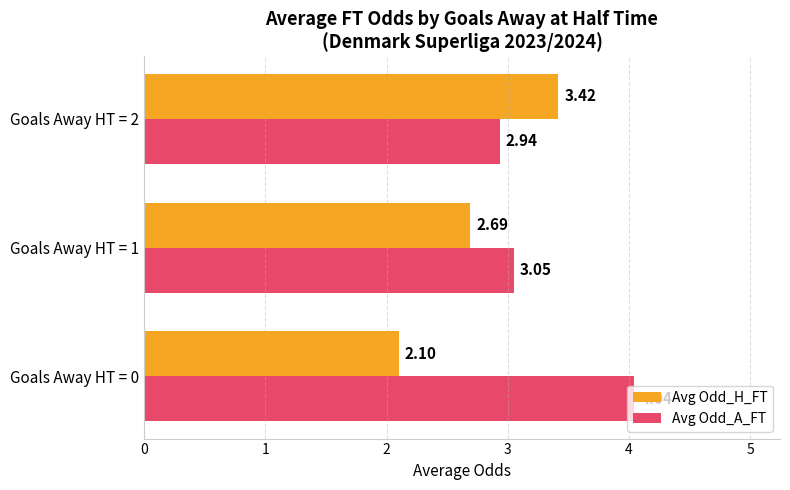

Which series has the largest range (max minus min)?

Avg Odd_H_FT